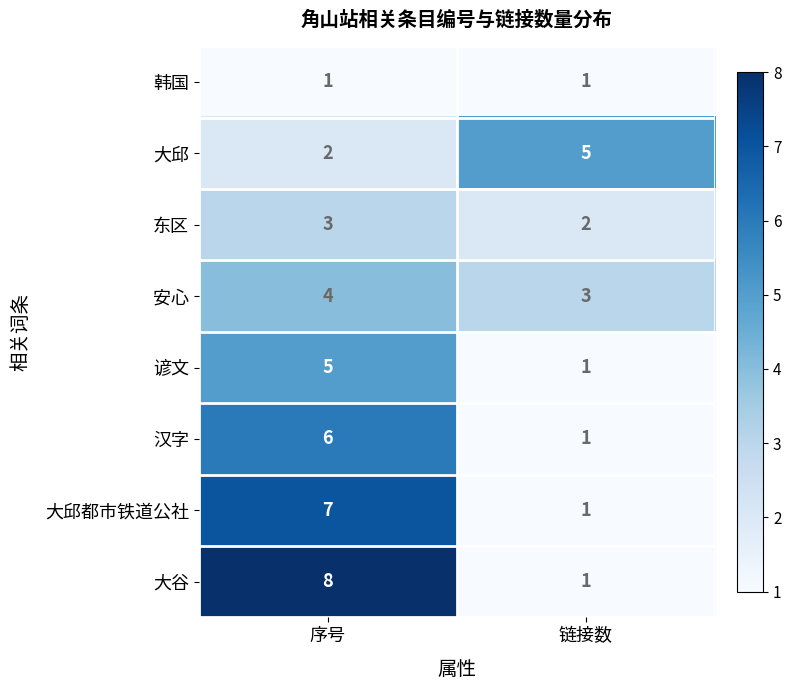

Rank the series at 序号 from highest to lowest value.

大谷, 大邱都市铁道公社, 汉字, 谚文, 安心, 东区, 大邱, 韩国